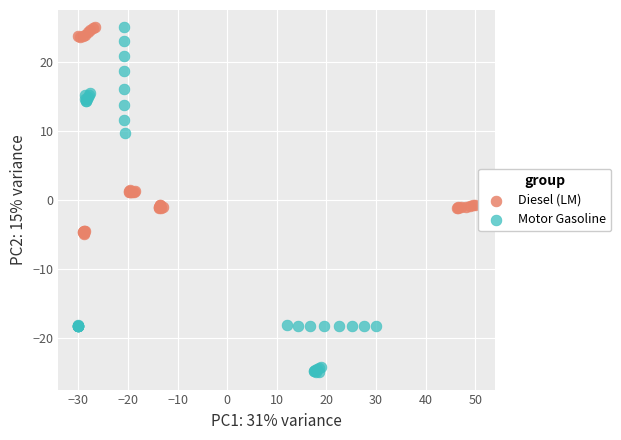

Which series has the widest spread of Y values?

Motor Gasoline